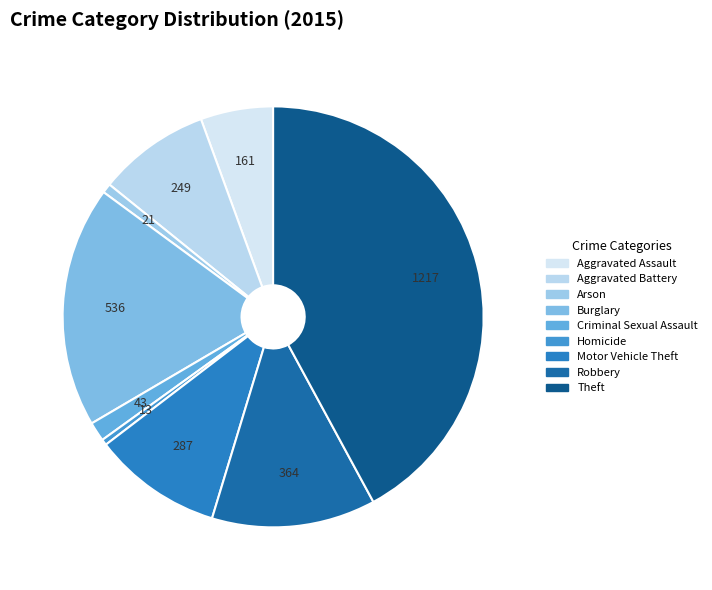

Which category has the smallest portion of the pie?

Homicide